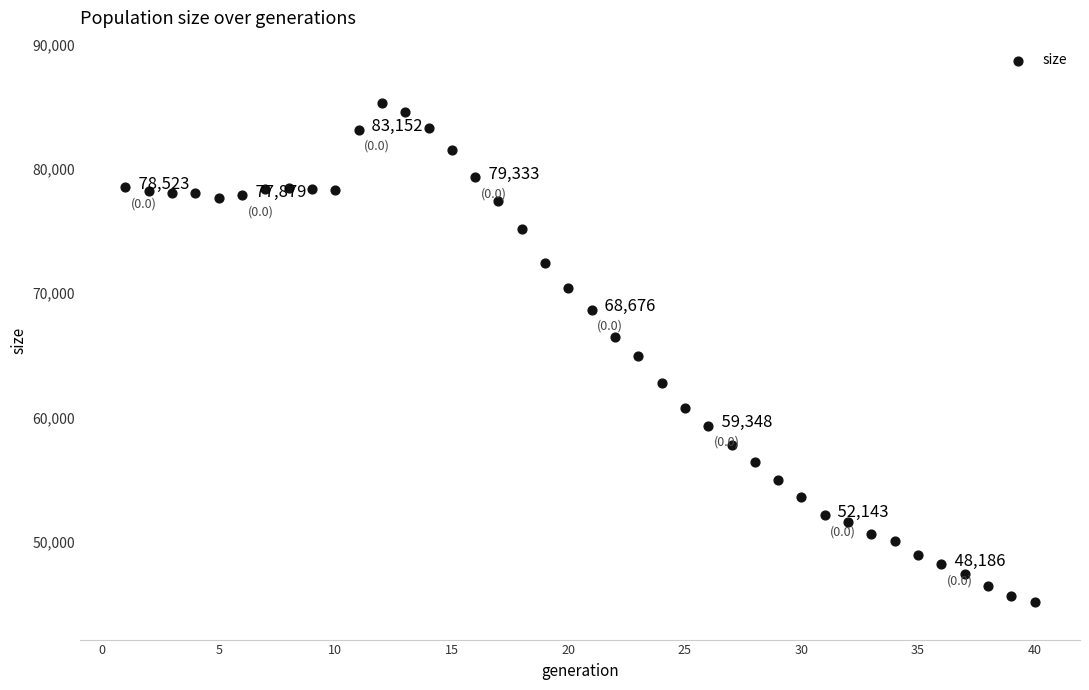

What is the range of Y values (max minus min)?

40187